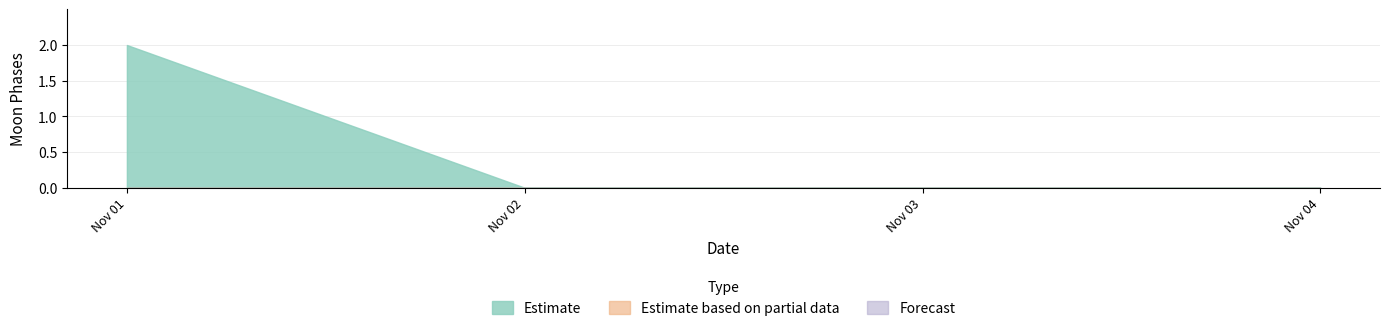

True or false: Estimate has more than 1 points higher than both neighbors.

False